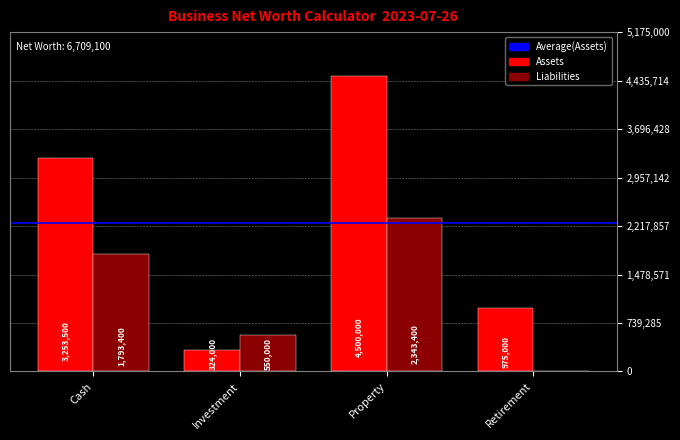

What is the difference between the Liabilities values at Cash and Retirement?

1793400